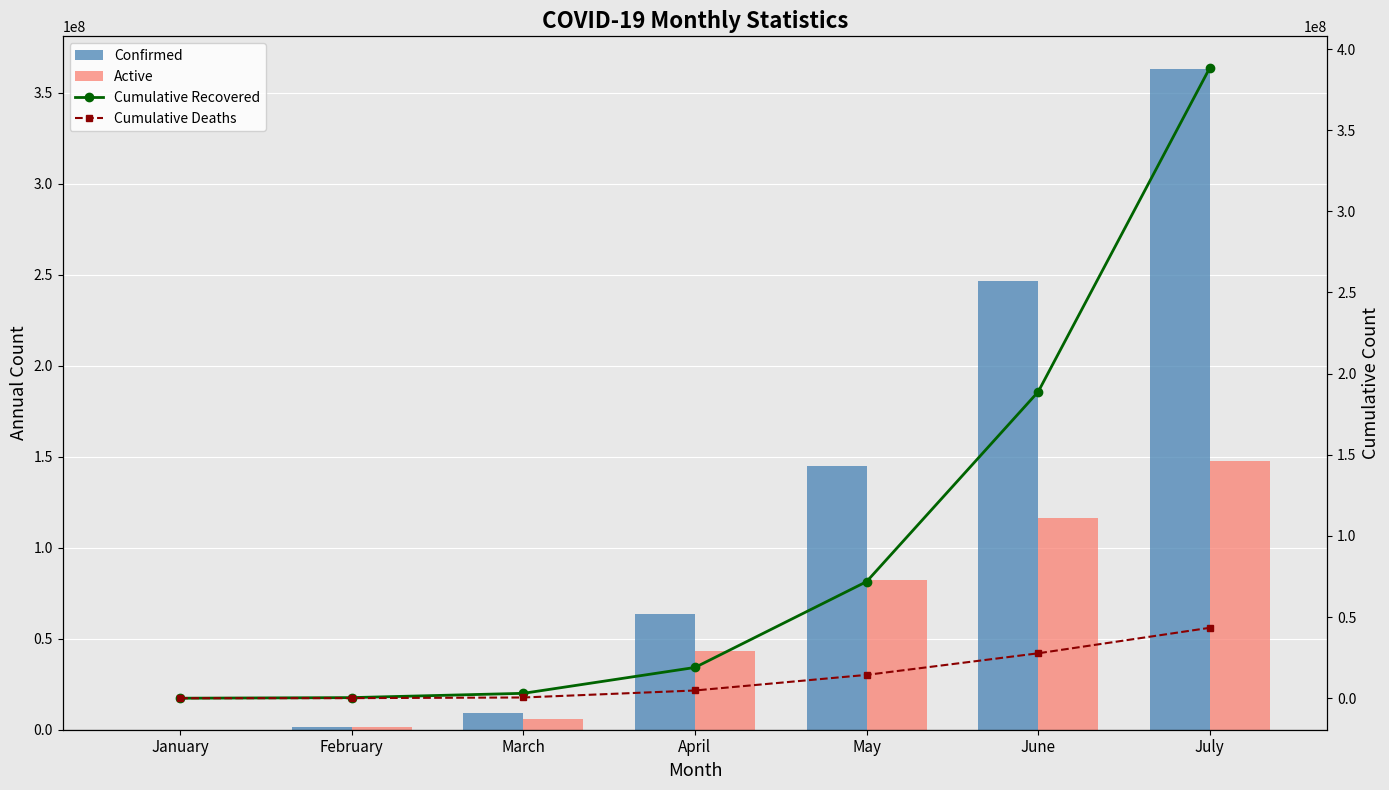

Which label corresponds to the smallest value in the chart?

January